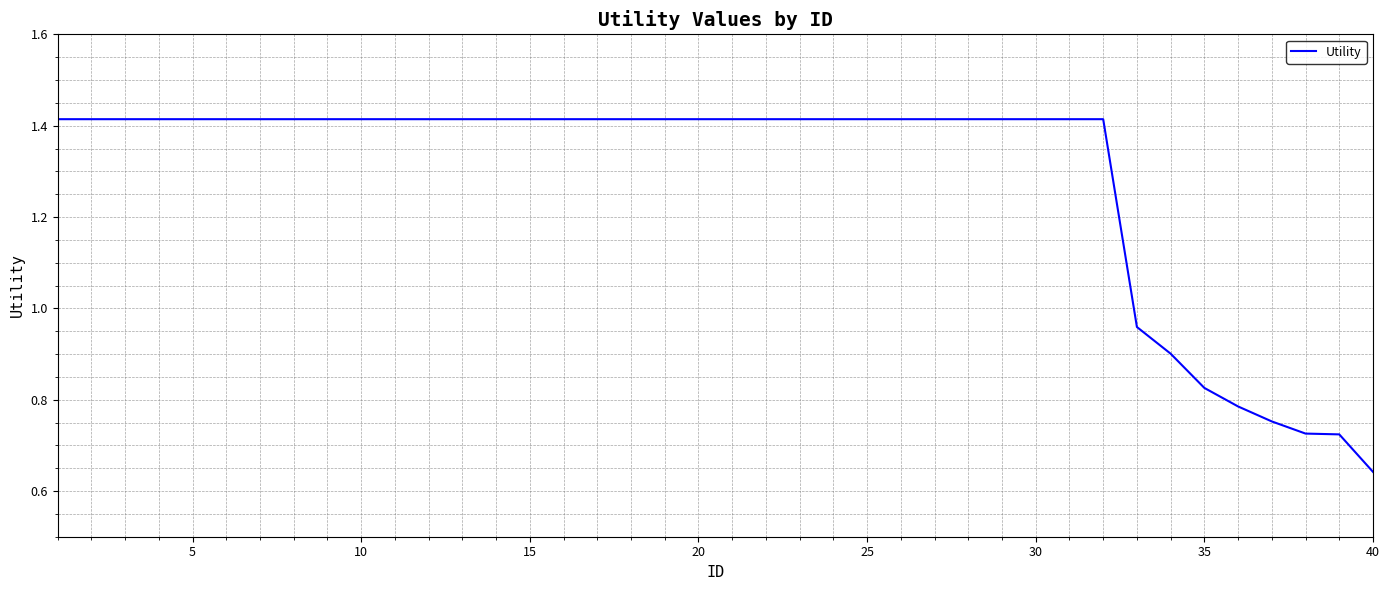

Does the chart have visible grid lines?

Yes